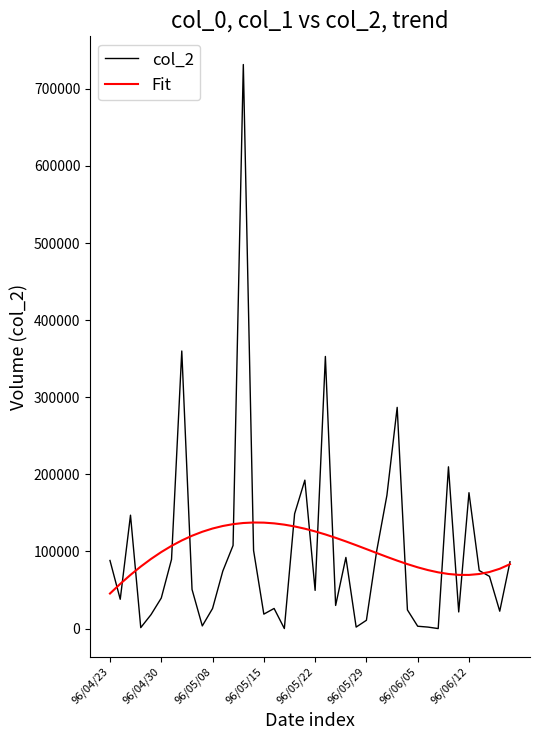

List the series in order of their peak value, lowest first.

Fit, col_2